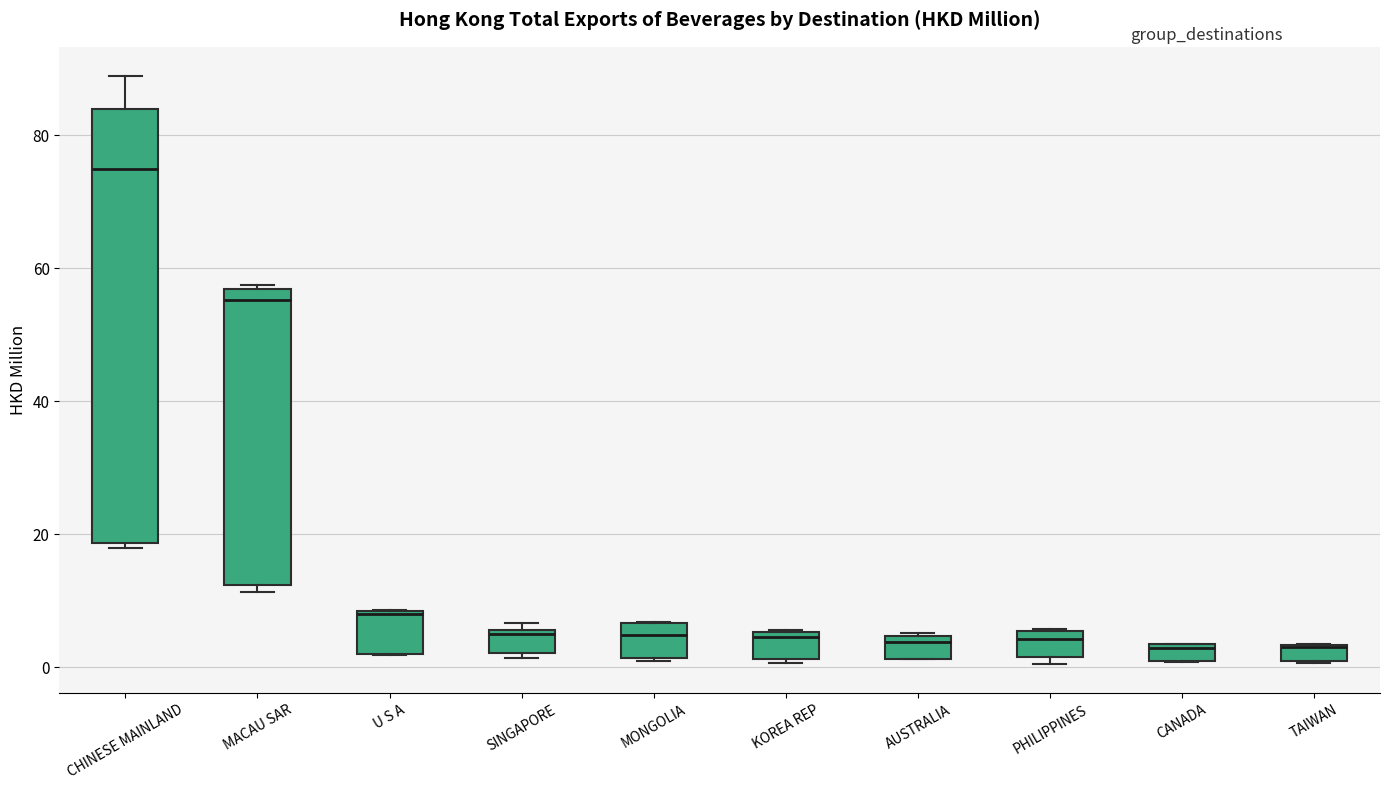

Comparing the boxes themselves (not the whiskers), which one is the tallest?

CHINESE MAINLAND